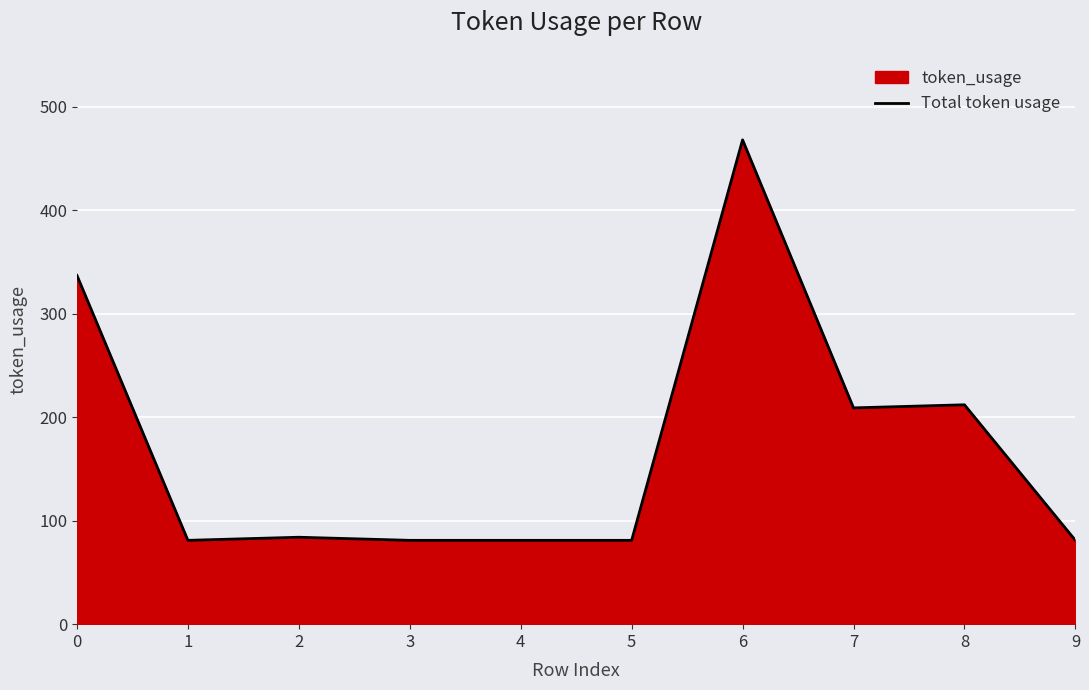

What is the sum of all values?

1715